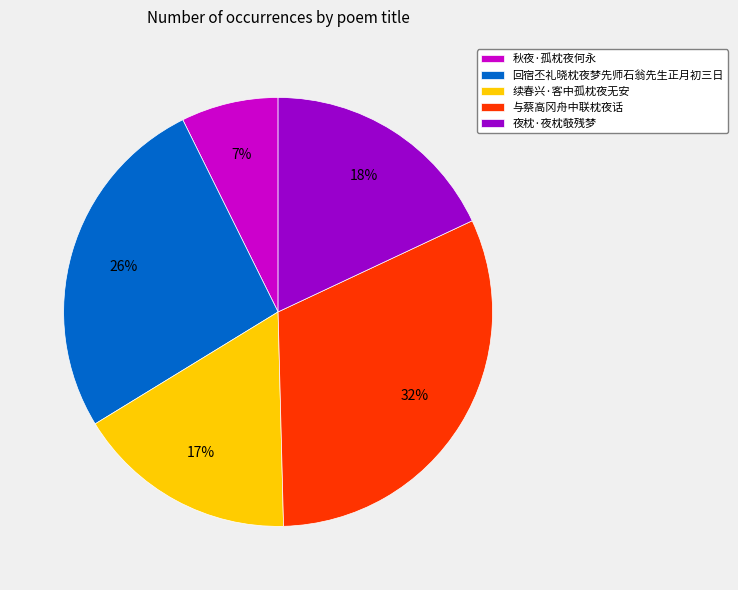

To the nearest percent, what is the average slice percentage?

20%